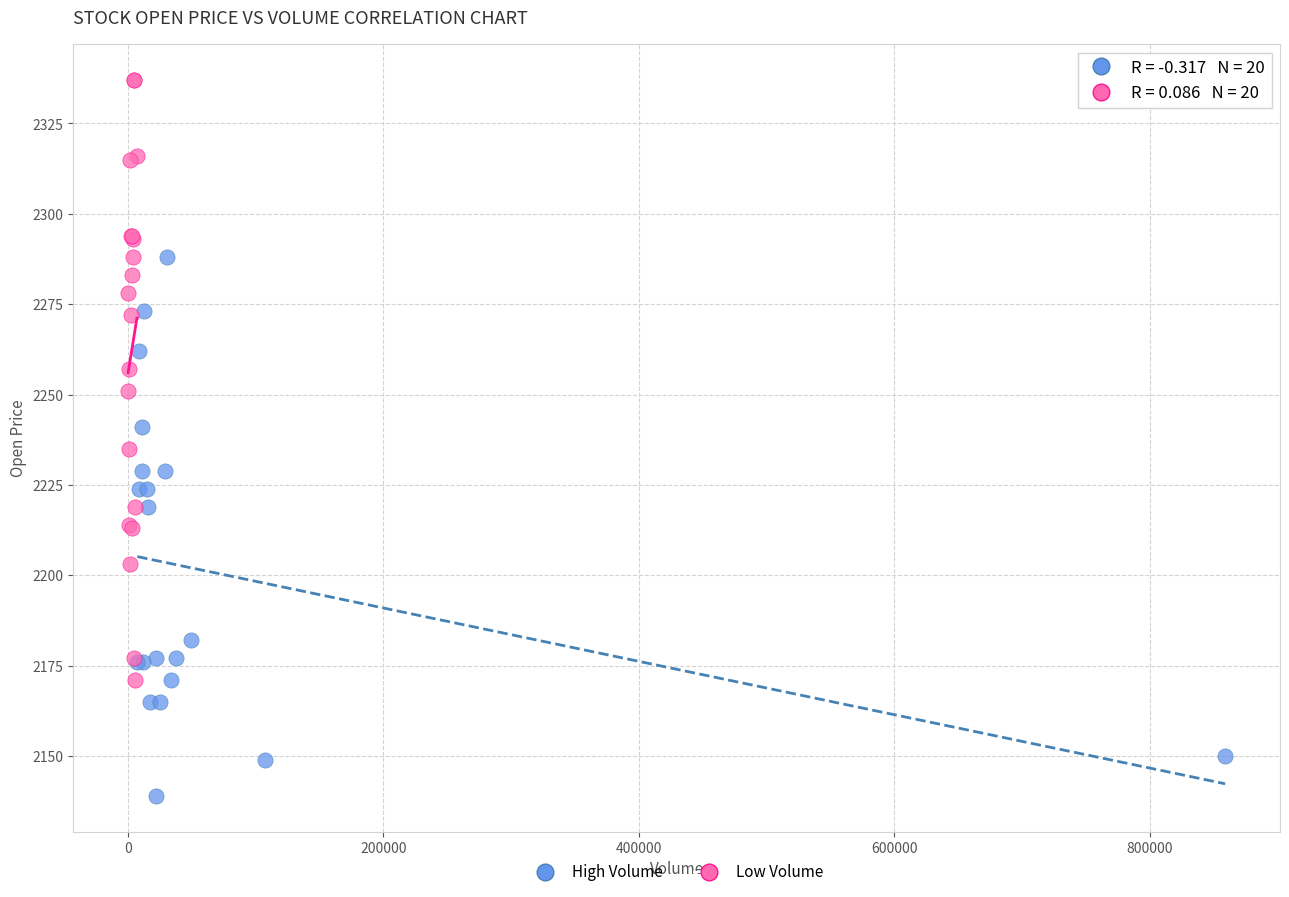

Which series has the largest Y range (max minus min)?

Low Volume